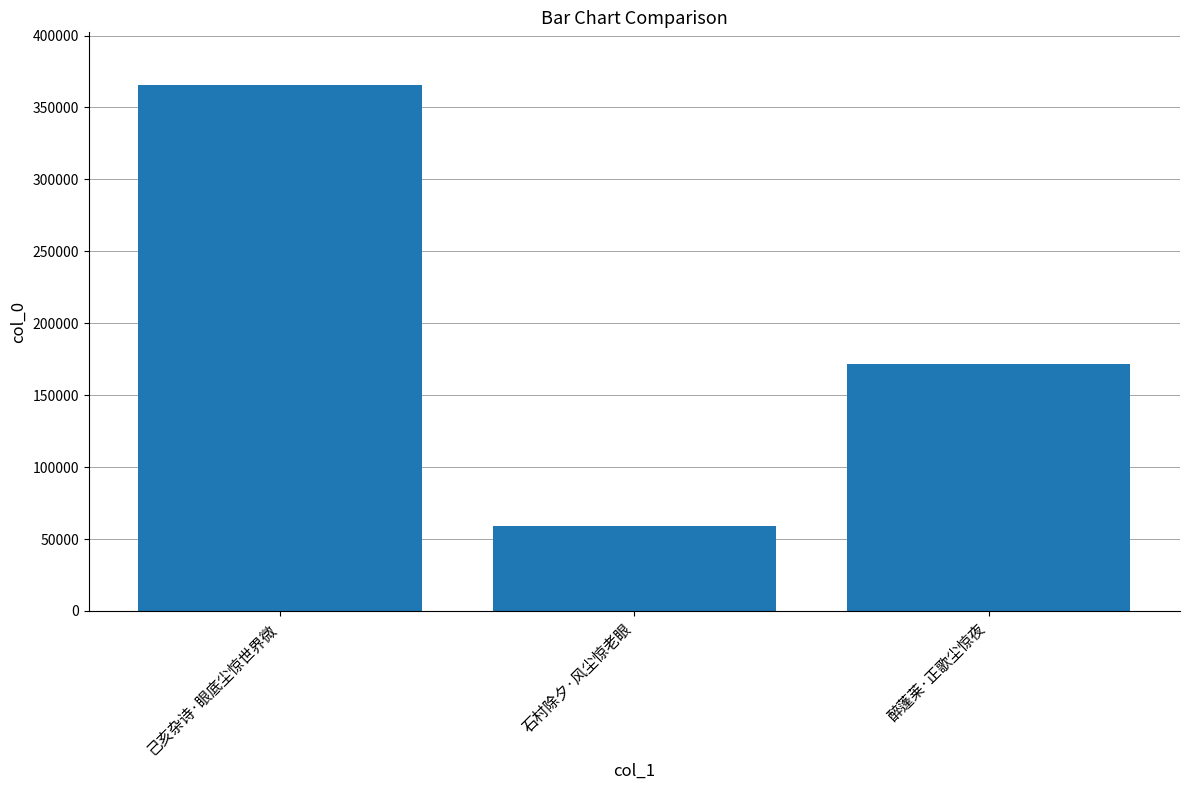

What value does the data have at 己亥杂诗·眼底尘惊世界微, to the nearest 10?

365680